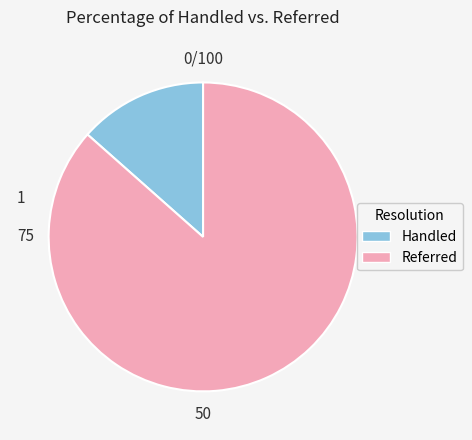

Is there any slice that represents more than half of the pie?

Yes